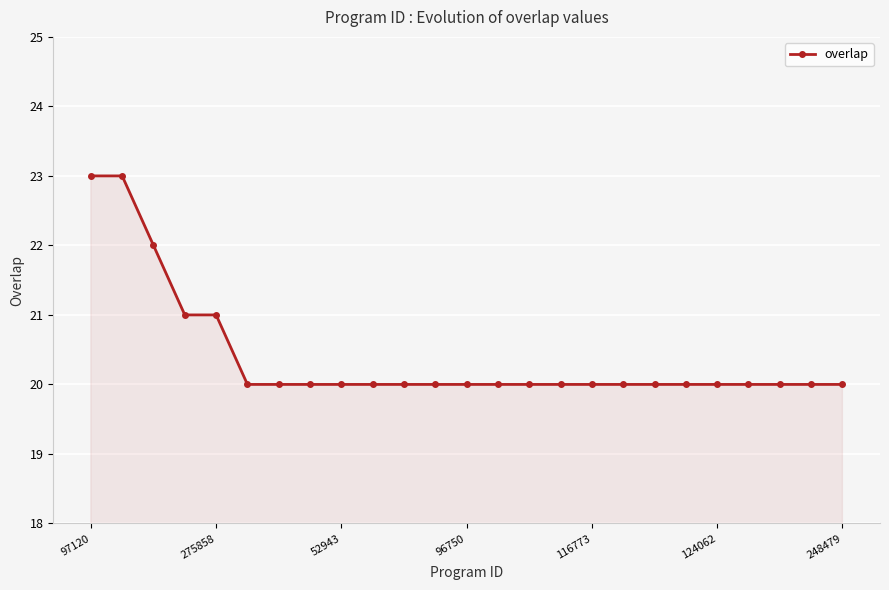

How many distinct data groups are displayed?

1